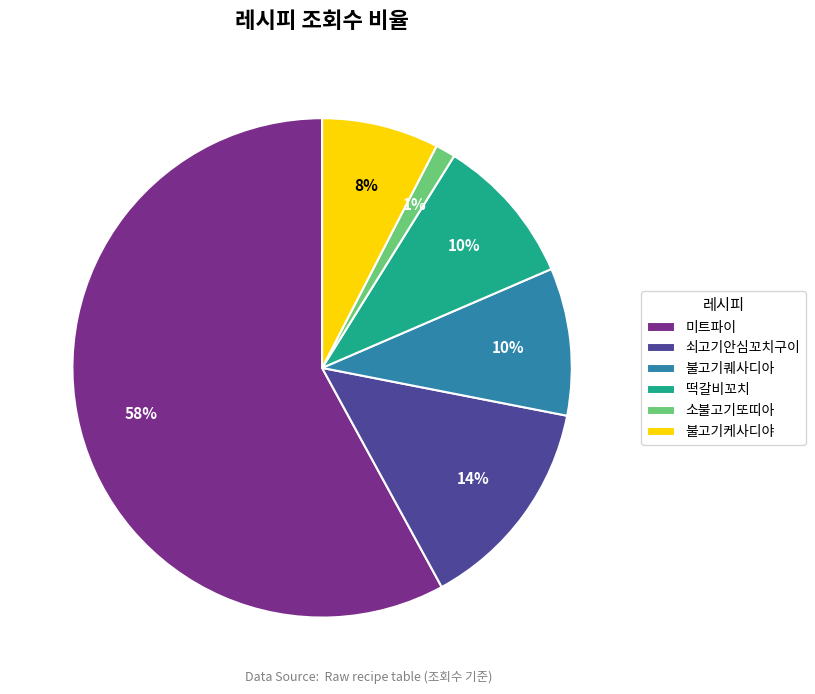

To the nearest percent, what percentage of the pie is 소불고기또띠아?

1%